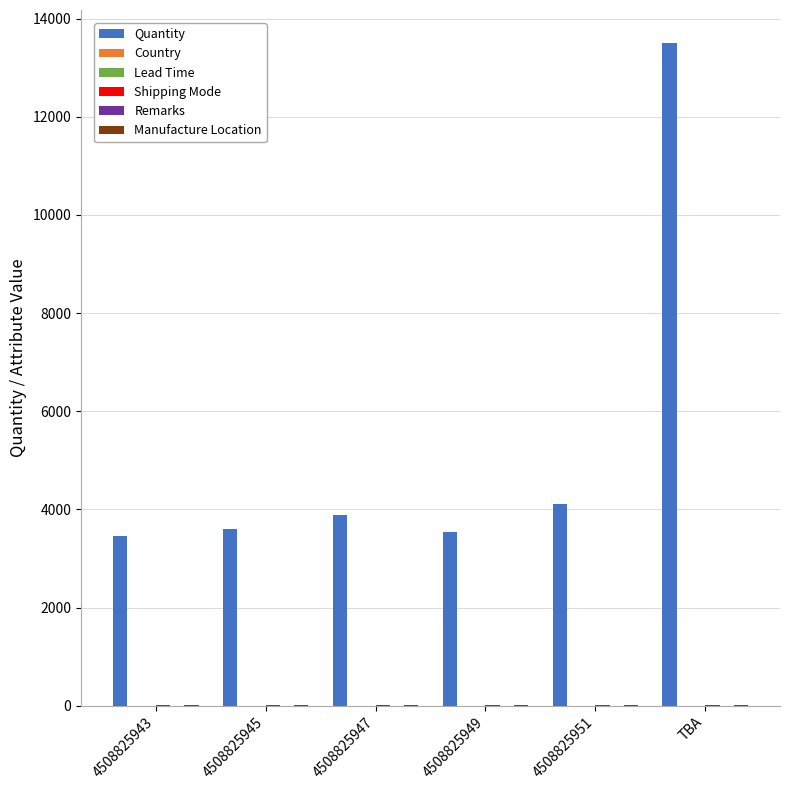

Where is Manufacture Location nearest to the value 6?

4508825943